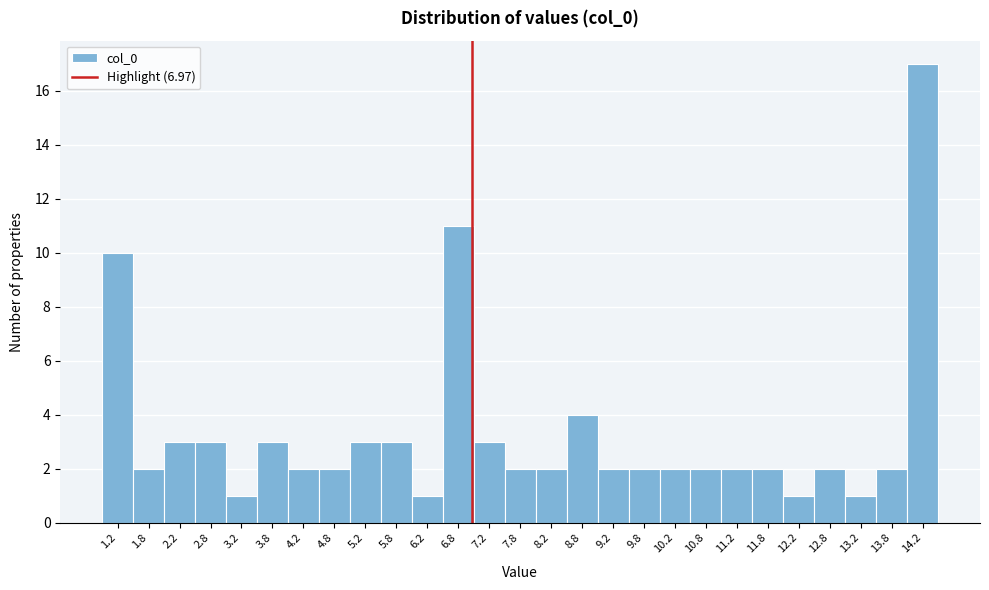

Reading left to right, transcribe this chart: for each bar, give the range it covers on the x-axis and its height. The values are not printed on the chart, so give them approximately, as read against the axis.

1.0 to 1.5: 10
1.5 to 2.0: 2
2.0 to 2.5: 3
2.5 to 3.0: 3
3.0 to 3.5: 1
3.5 to 4.0: 3
4.0 to 4.5: 2
4.5 to 5.0: 2
5.0 to 5.5: 3
5.5 to 6.0: 3
6.0 to 6.5: 1
6.5 to 7.0: 11
7.0 to 7.5: 3
7.5 to 8.0: 2
8.0 to 8.5: 2
8.5 to 9.0: 4
9.0 to 9.5: 2
9.5 to 10.0: 2
10.0 to 10.5: 2
10.5 to 11.0: 2
11.0 to 11.5: 2
11.5 to 12.0: 2
12.0 to 12.5: 1
12.5 to 13.0: 2
13.0 to 13.5: 1
13.5 to 14.0: 2
14.0 to 14.5: 17